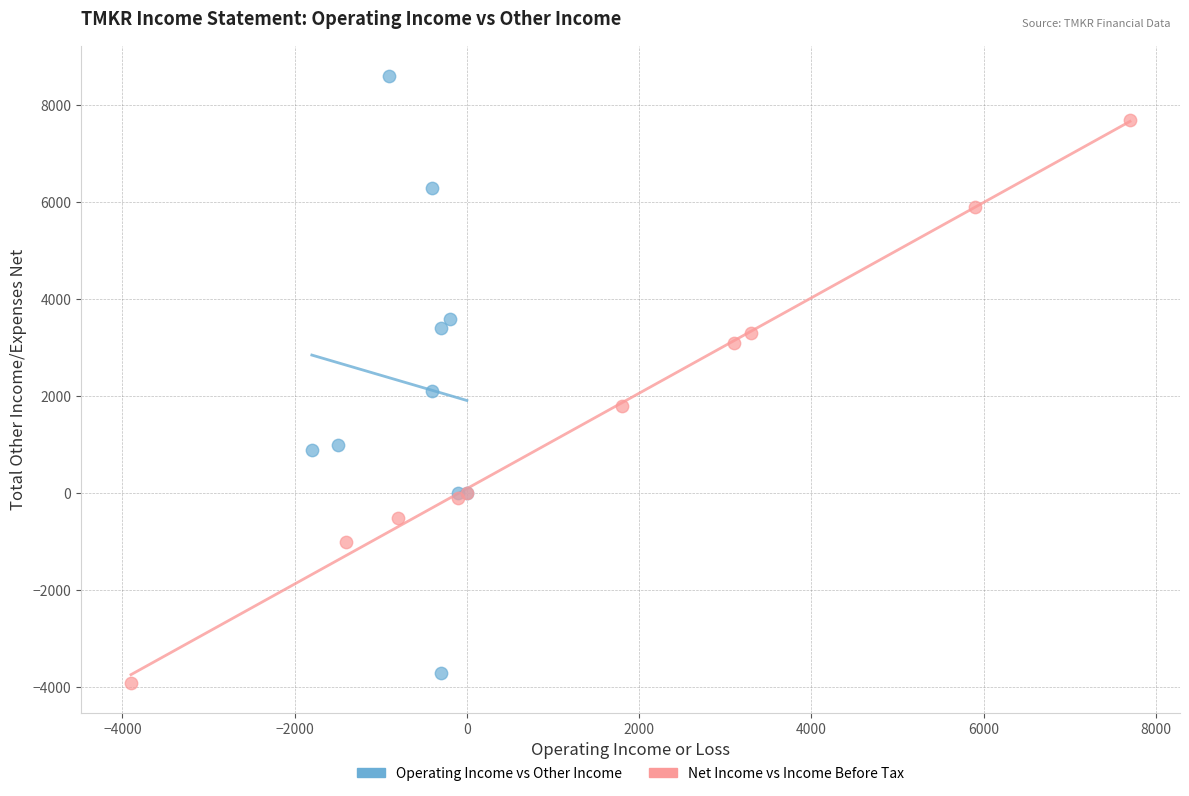

Which series reaches the minimum Y coordinate?

Net Income vs Income Before Tax